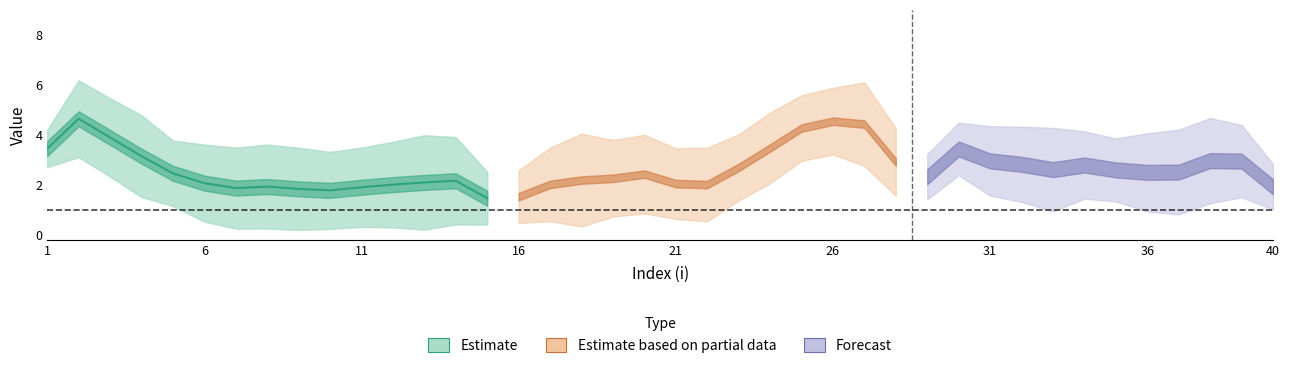

True or false: the data shows 3.0 at 11.

False